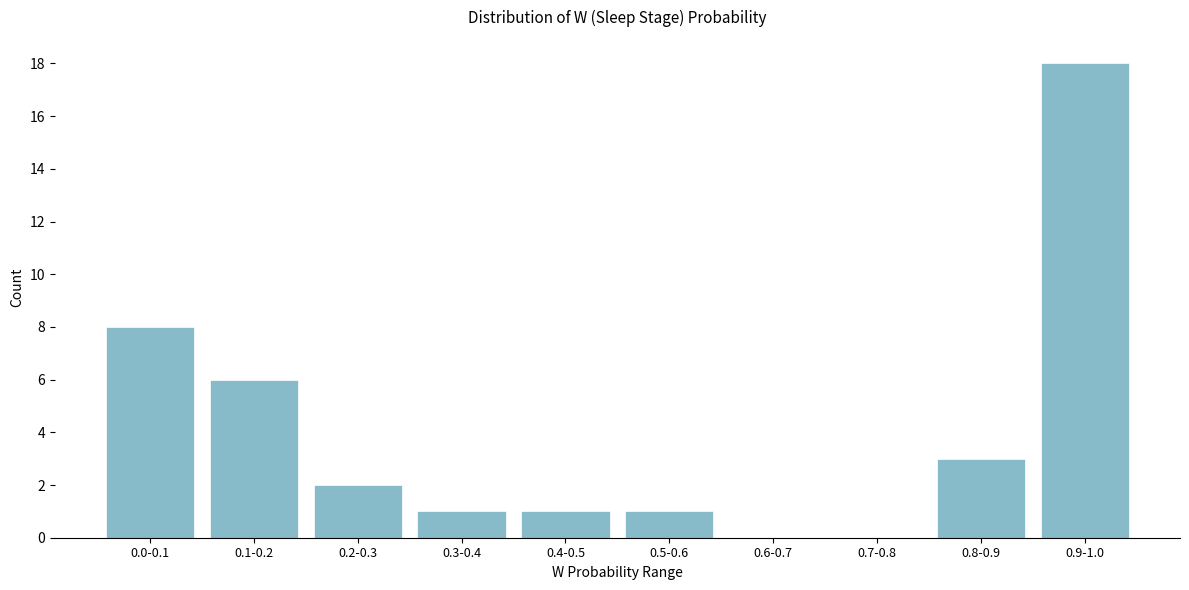

Reading left to right, list all the values displayed in this chart.

0.0-0.1=8	0.1-0.2=6	0.2-0.3=2	0.3-0.4=1	0.4-0.5=1	0.5-0.6=1	0.6-0.7=0	0.7-0.8=0	0.8-0.9=3	0.9-1.0=18